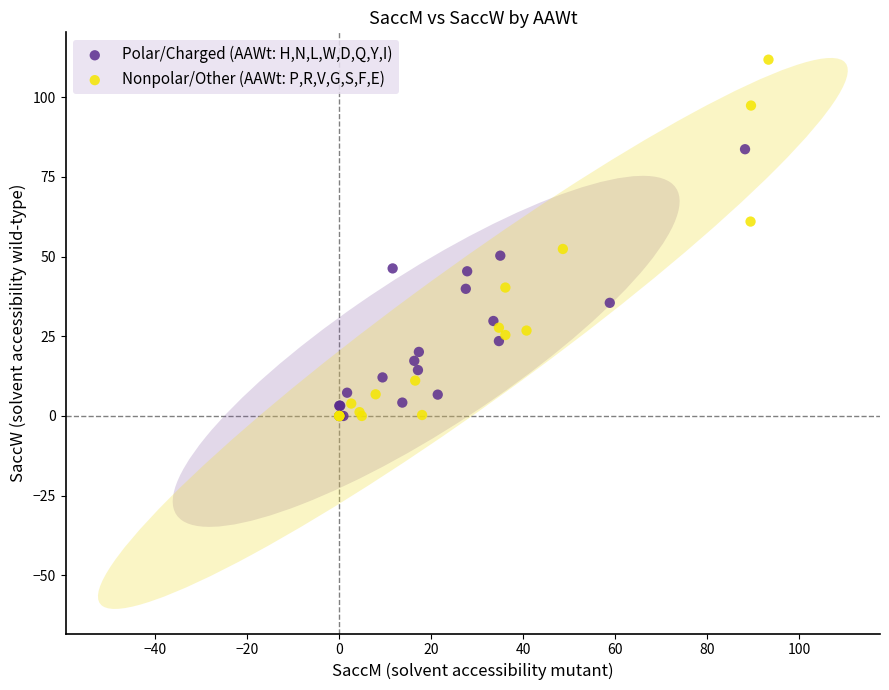

What are all the series names shown in the legend?

Polar/Charged (AAWt: H,N,L,W,D,Q,Y,I), Nonpolar/Other (AAWt: P,R,V,G,S,F,E)